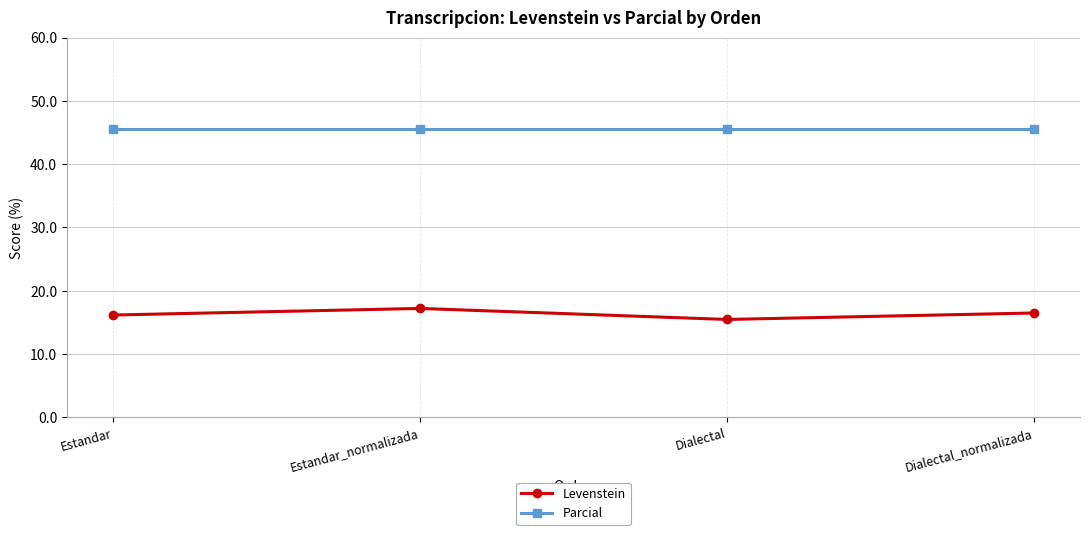

True or false: Levenstein has a value of 16.2 at Estandar.

True